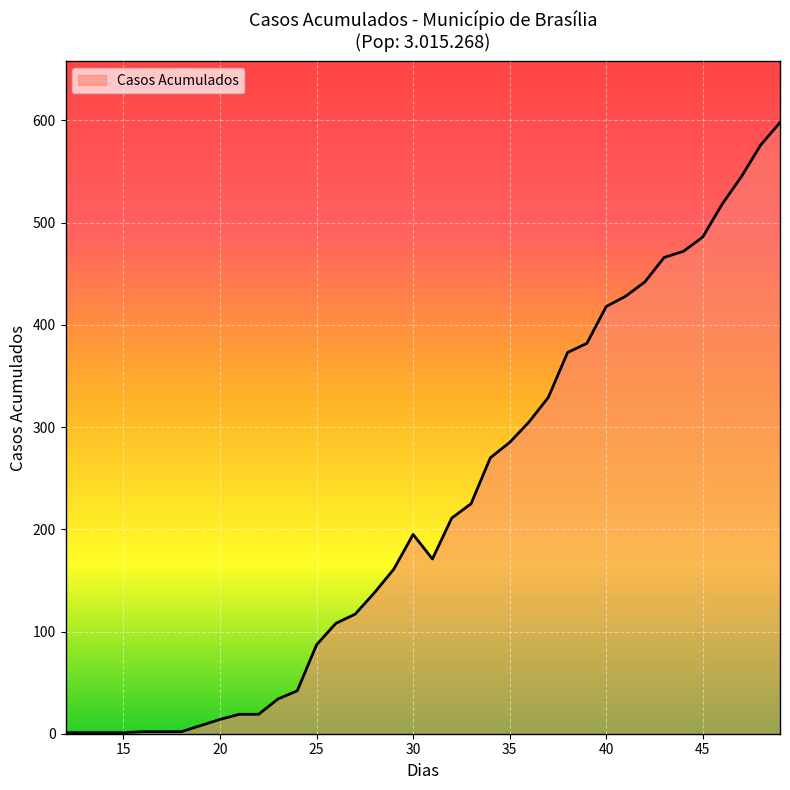

What is the difference between the maximum and minimum values?

597